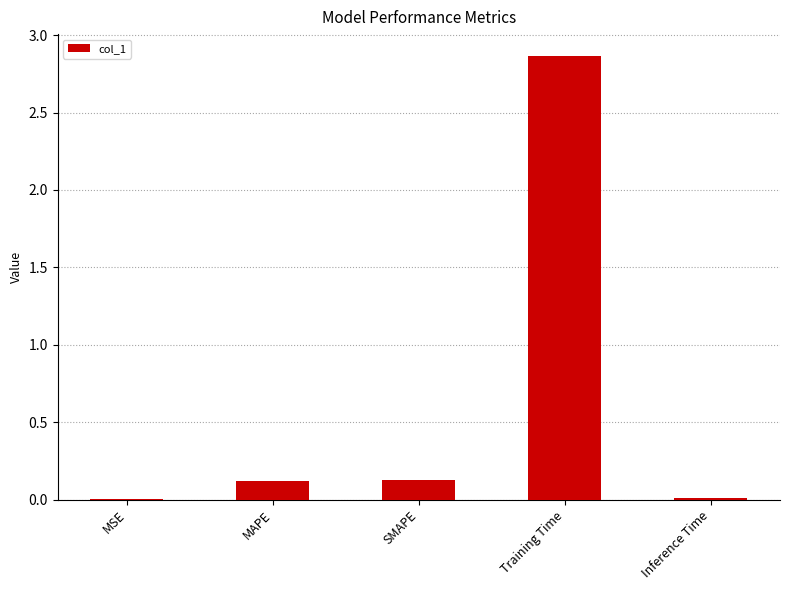

What is the sum of all values?

3.1